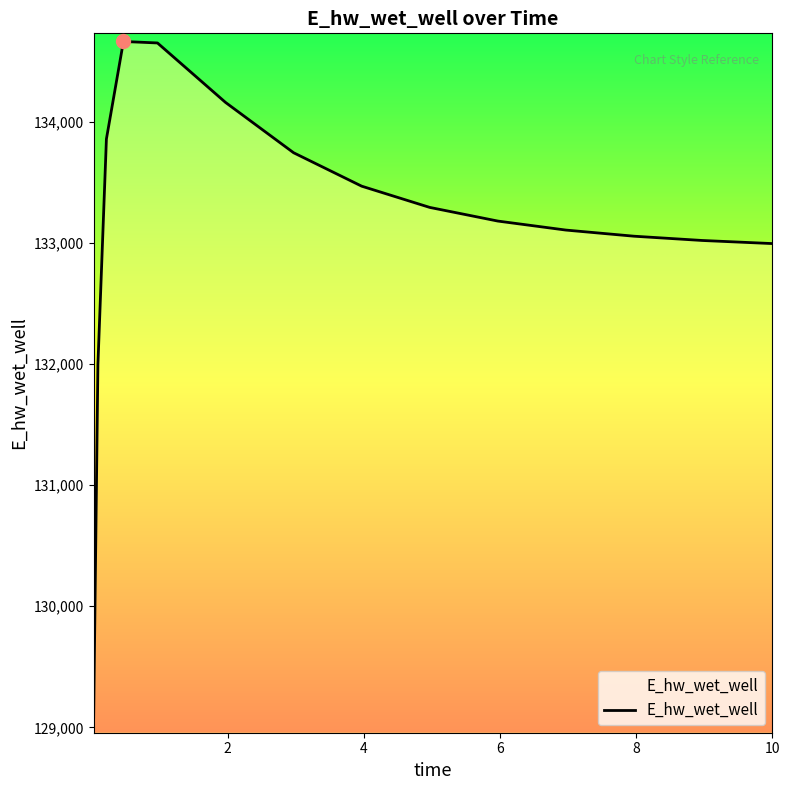

Reading left to right, list all the values displayed in this chart.

129084.5	131996.8	133860.8	134666.2	134654.0	134162.7	133747.0	133470.8	133295.3	133182.6	133108.1	133057.5	133022.3	132997.4	132996.8